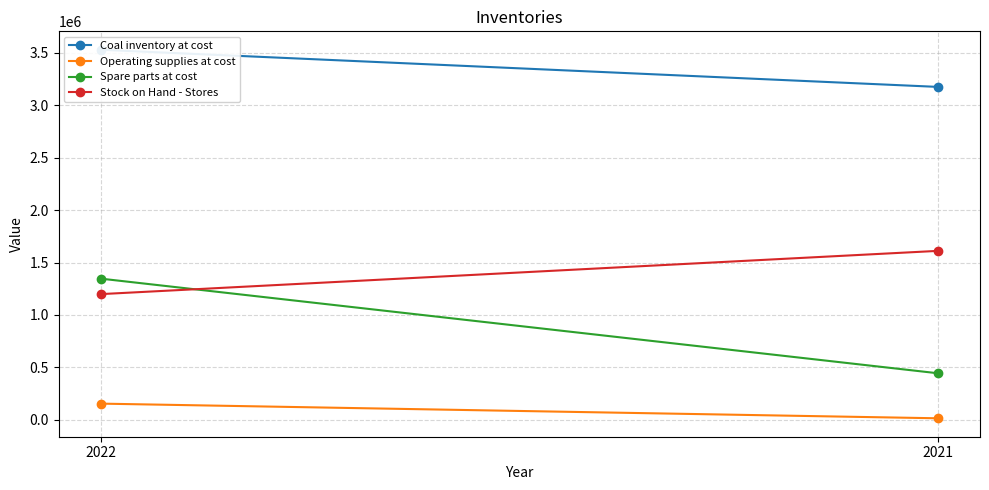

What is the value of the Spare parts at cost point at the 2nd from the left?

444171